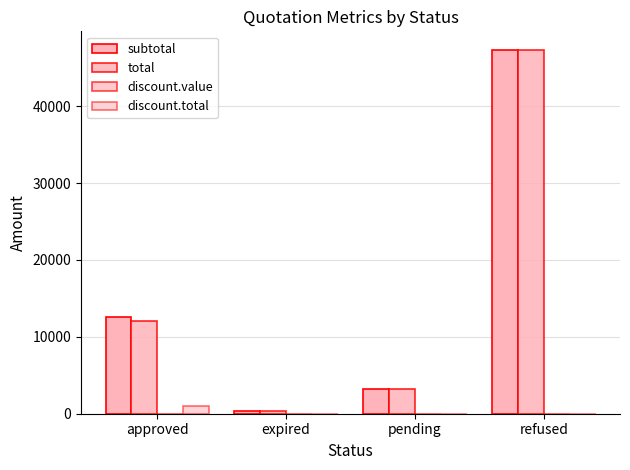

How many data points in discount.total are above 0?

1